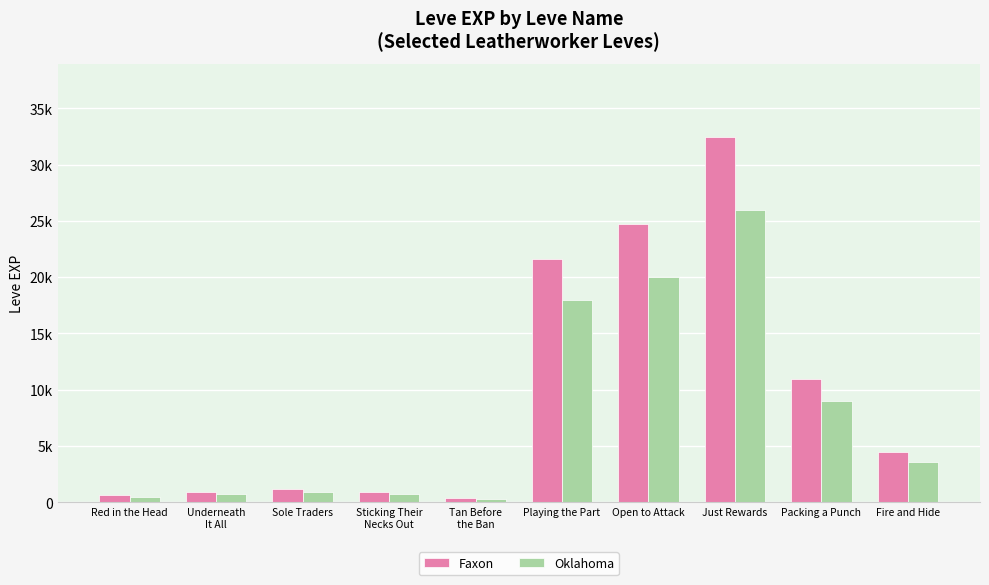

Are the bars horizontal?

No